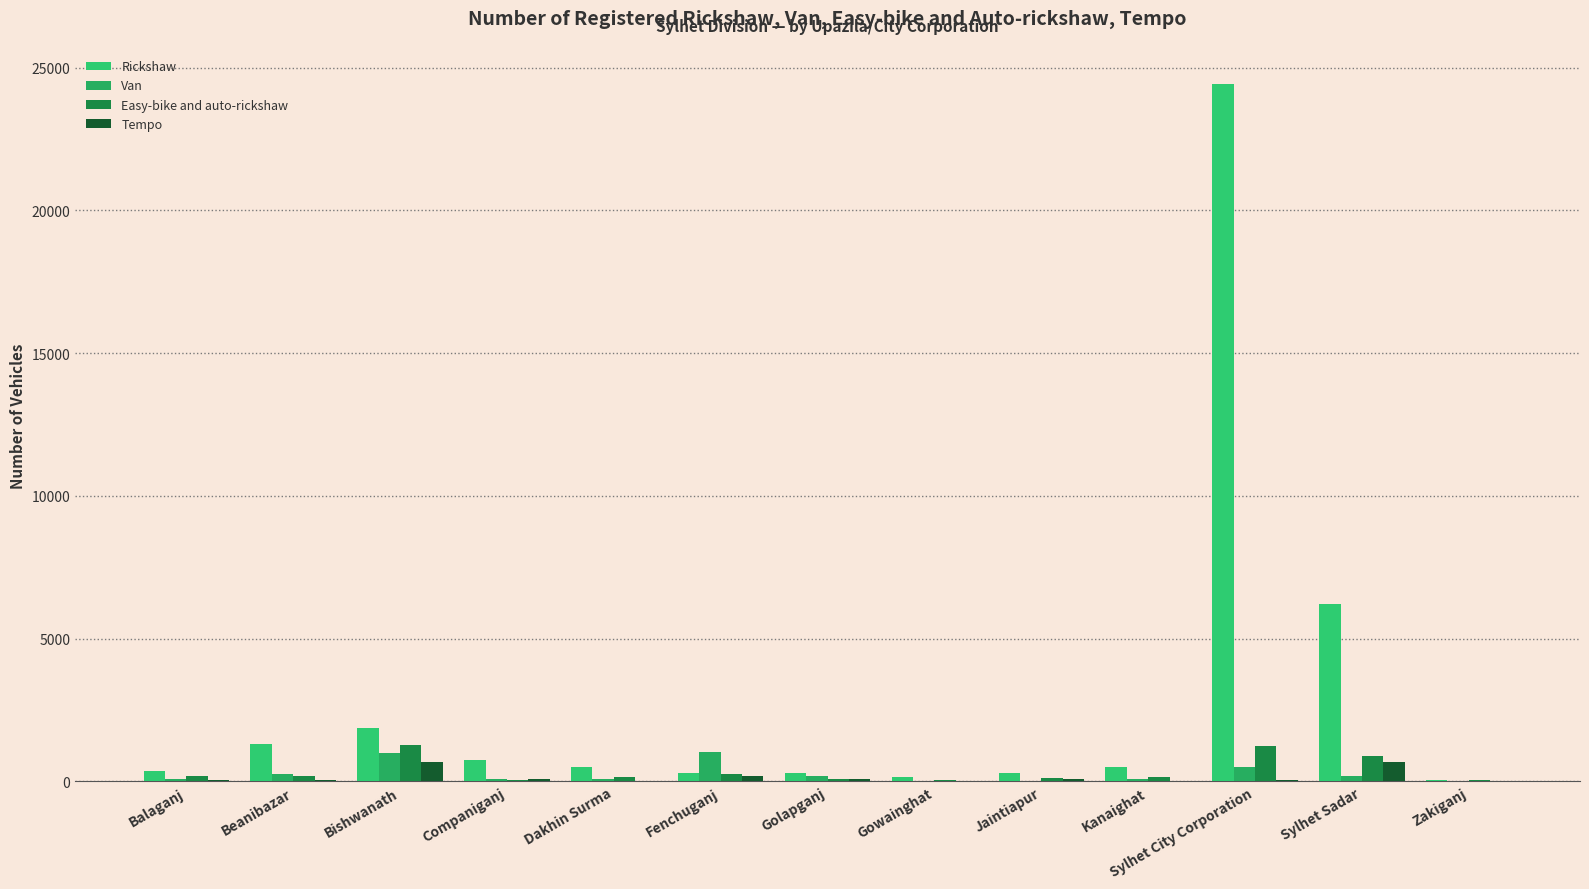

What is the approximate value of Tempo at Golapganj?

80